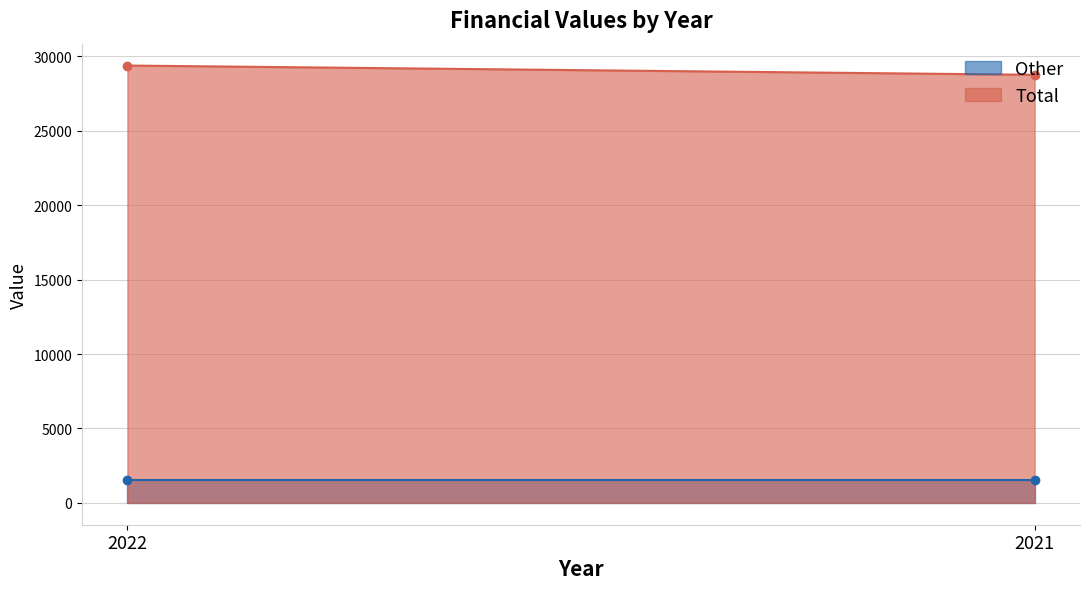

What is the sum of the Total values at 2022 and 2021?

58156